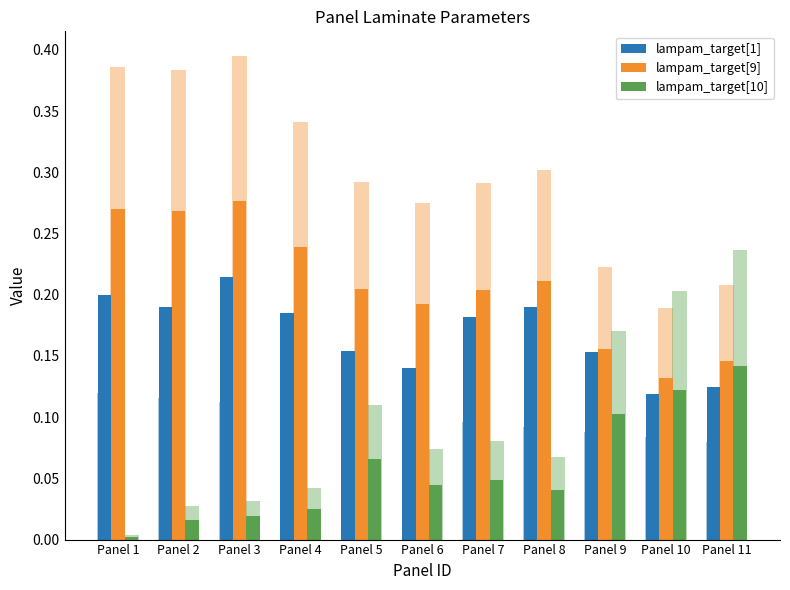

What is the difference between the maximum and minimum values in the lampam_target[10] series?

0.1